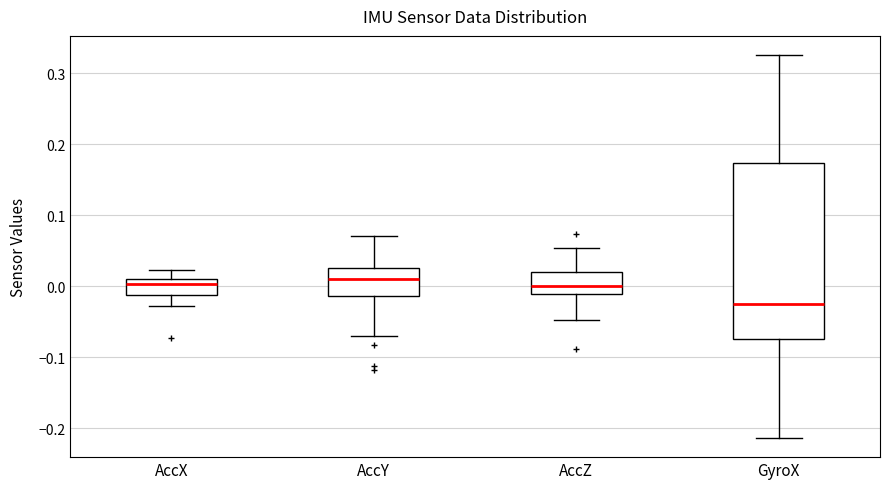

Where does the median line of the box for AccY sit on the y-axis? The values are not printed on the chart, so give them approximately, as read against the axis.

0.01